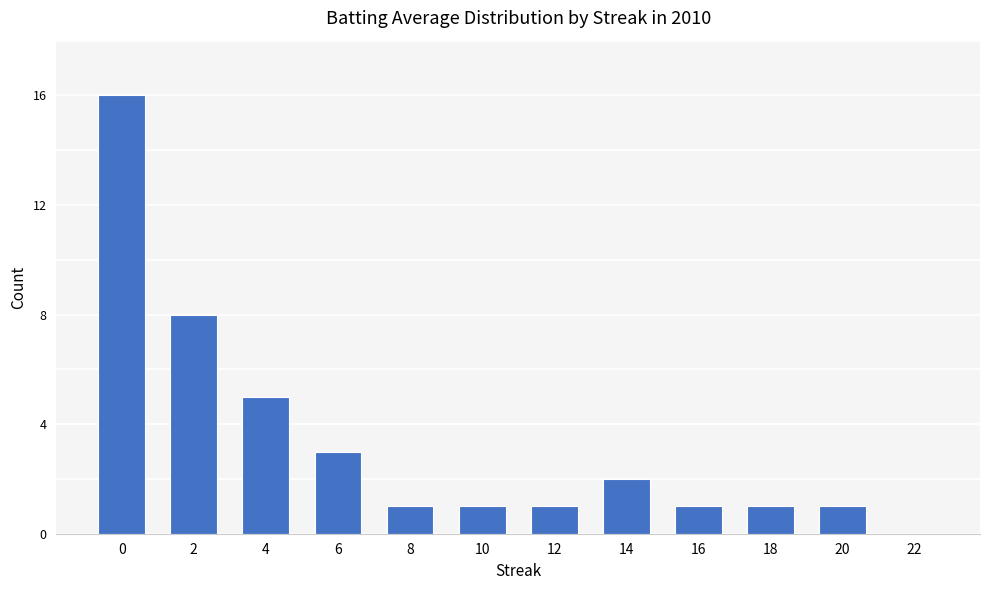

What is the difference between the values at 2 and 6?

5